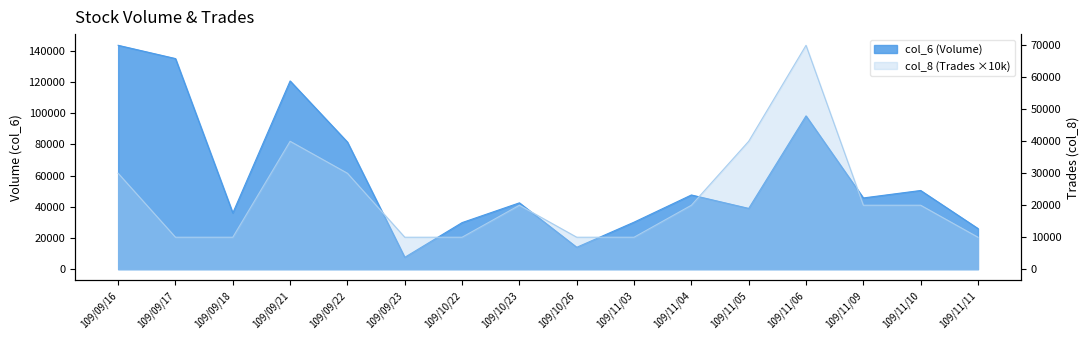

At which label does col_6 reach its peak?

109/09/16